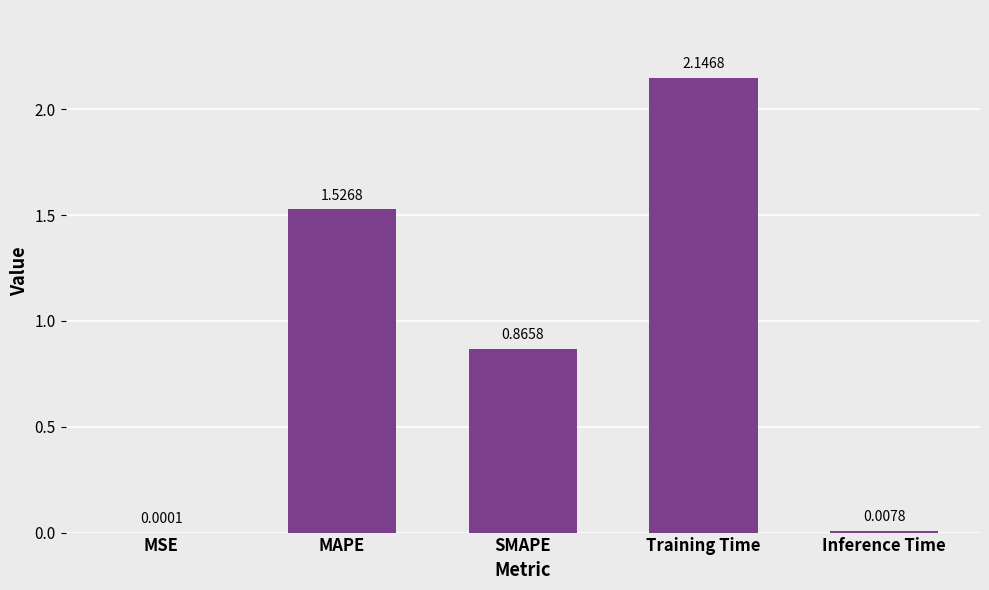

What is the sum of the values at Training Time and Inference Time?

2.2